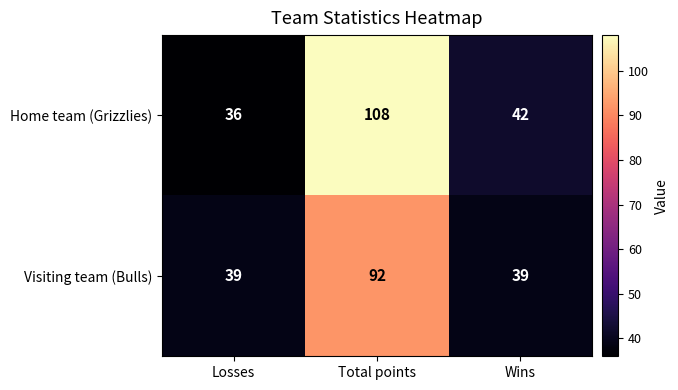

At which label is Home team (Grizzlies) closest to 72?

Wins